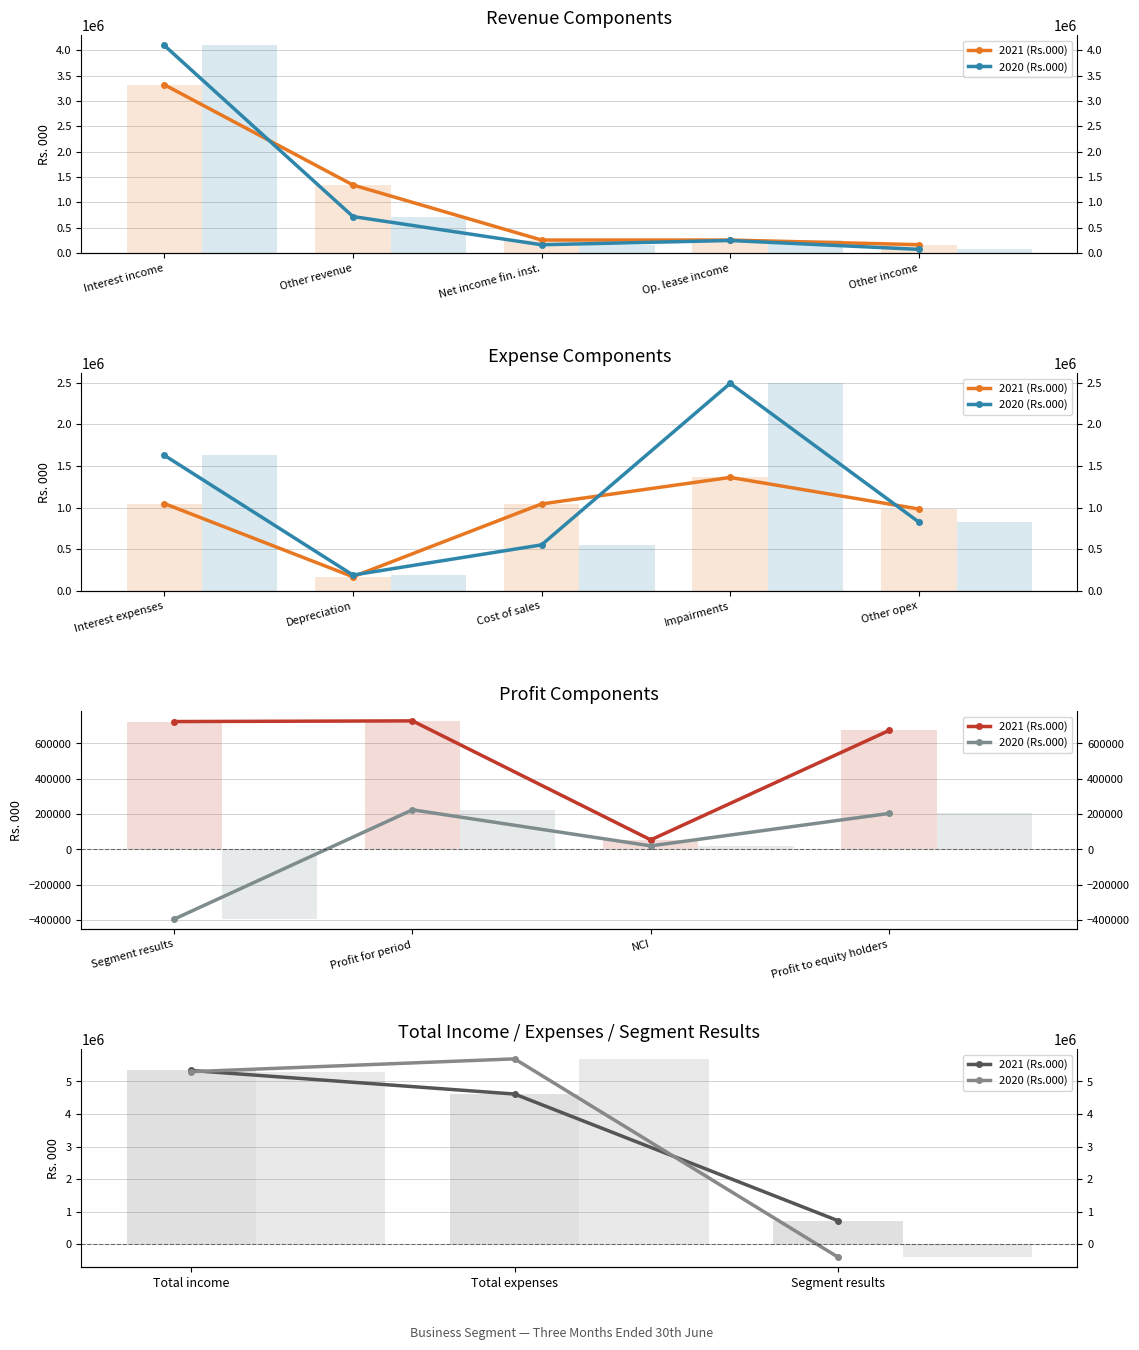

How many categories are shown in the chart?

3